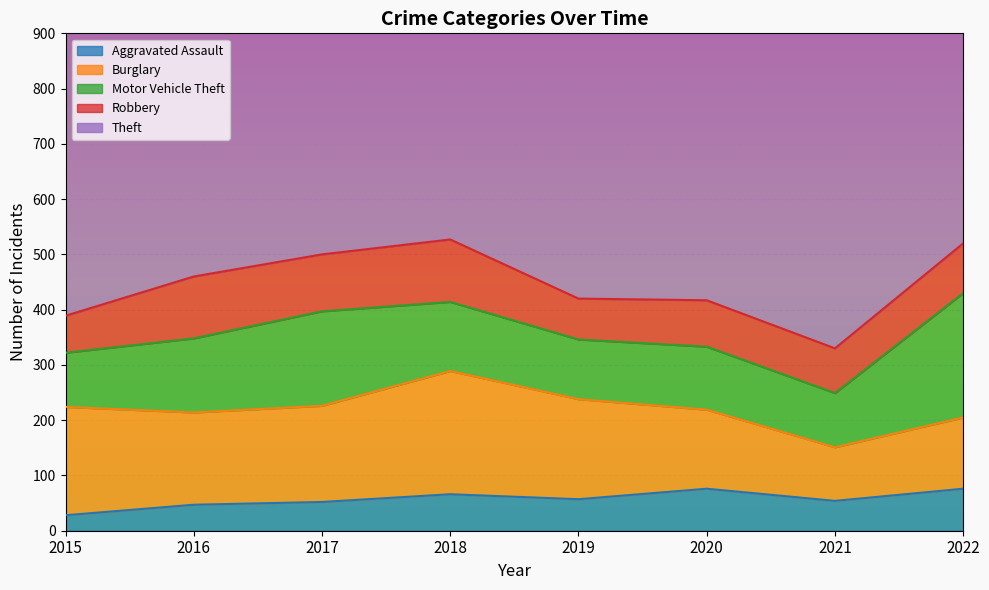

At which label does Motor Vehicle Theft first exceed 125?

2016